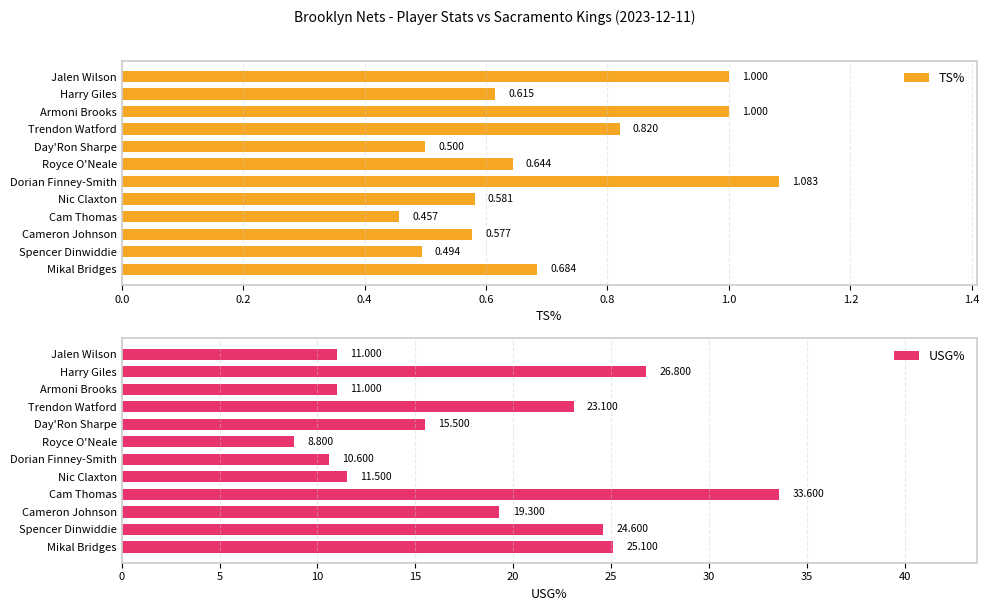

Is it true that USG% equals 26.8 at Harry Giles?

True